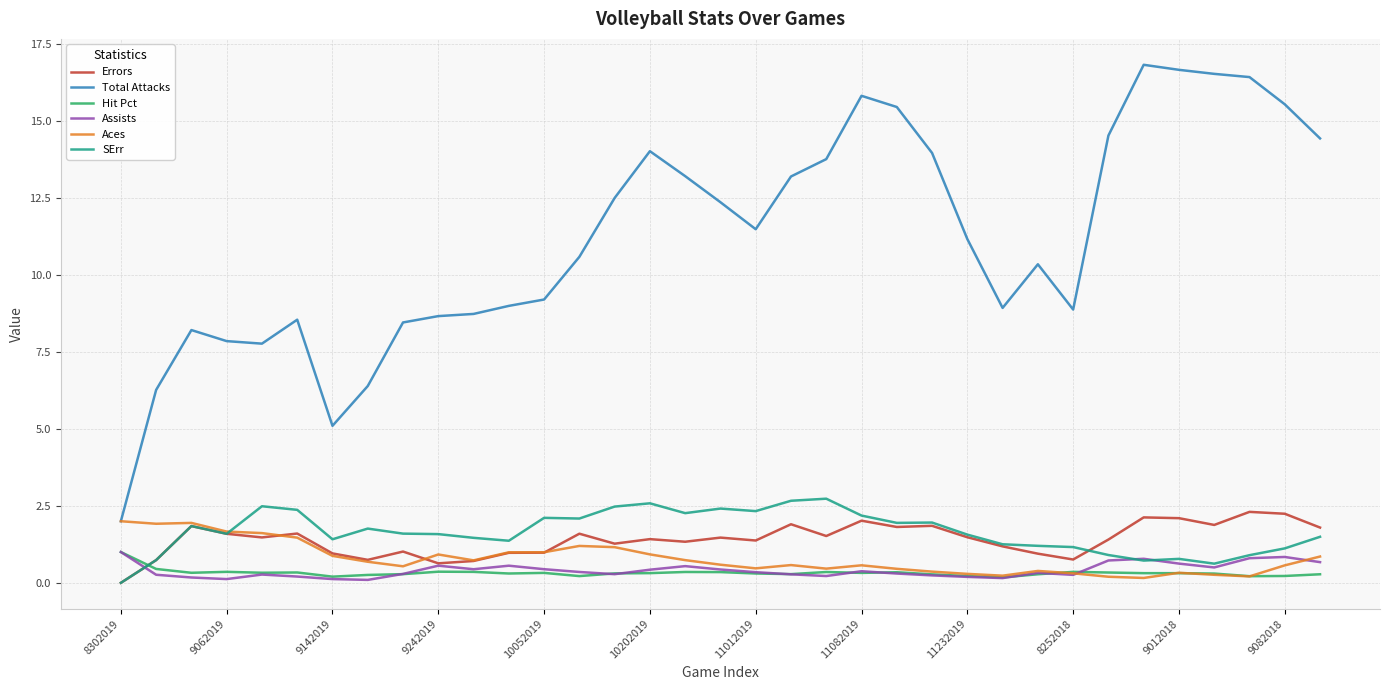

What is the greatest value displayed?

16.8